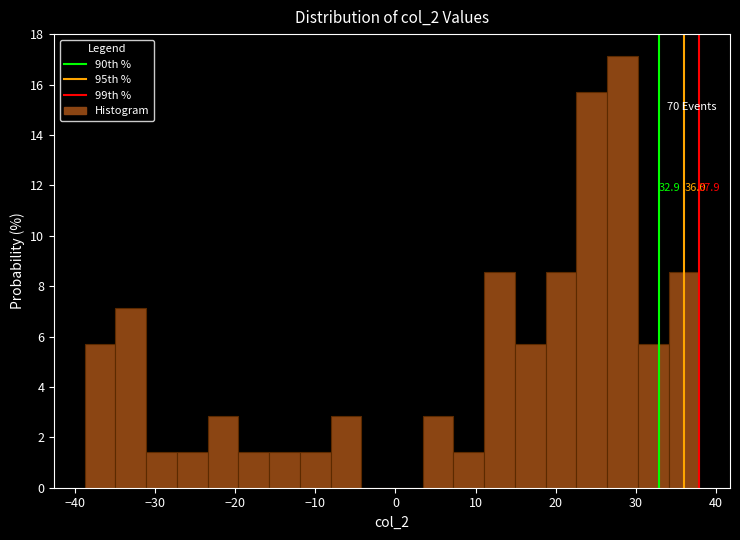

Read against the x-axis, roughly where is the centre of the tallest bar?

28